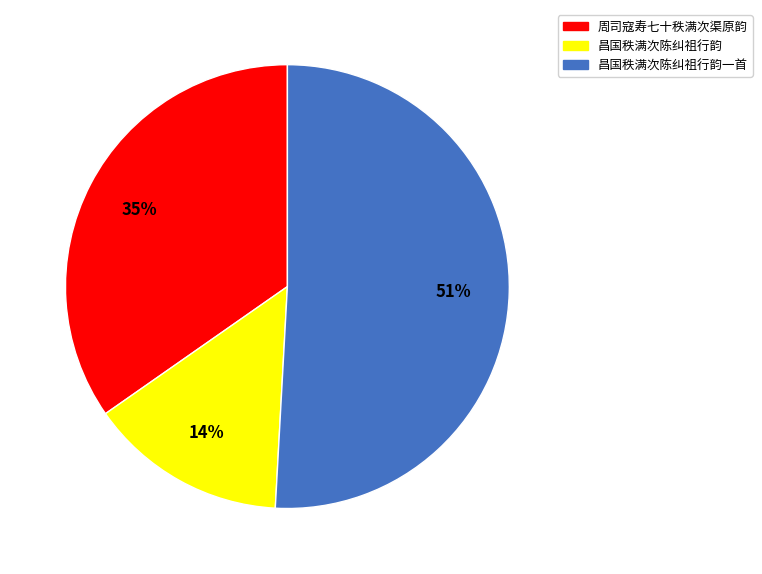

Is there any slice that represents more than half of the pie?

Yes